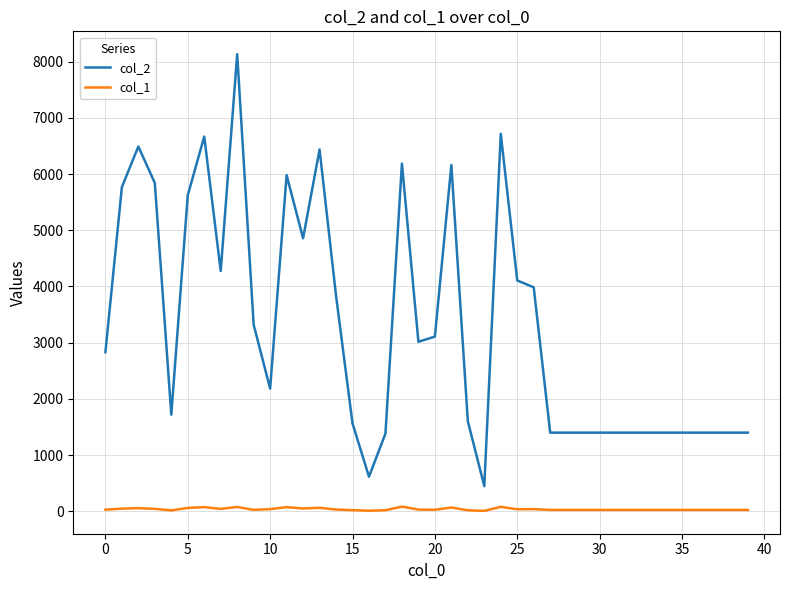

How many lines are shown in the chart?

2